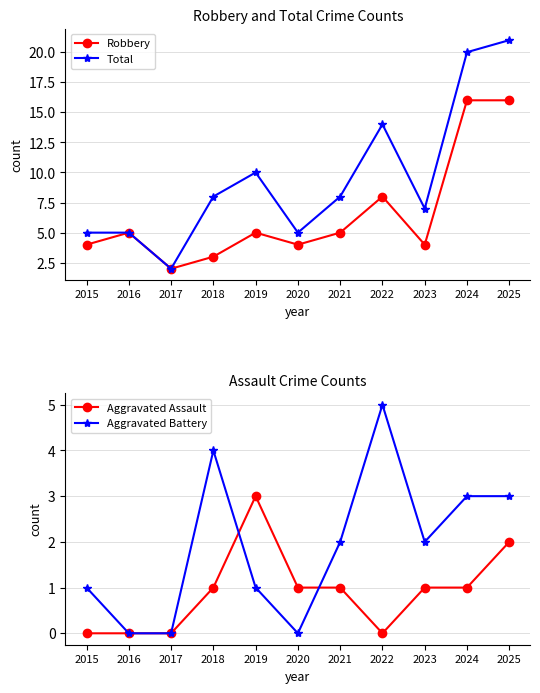

How many data points in Total are less than 8?

5